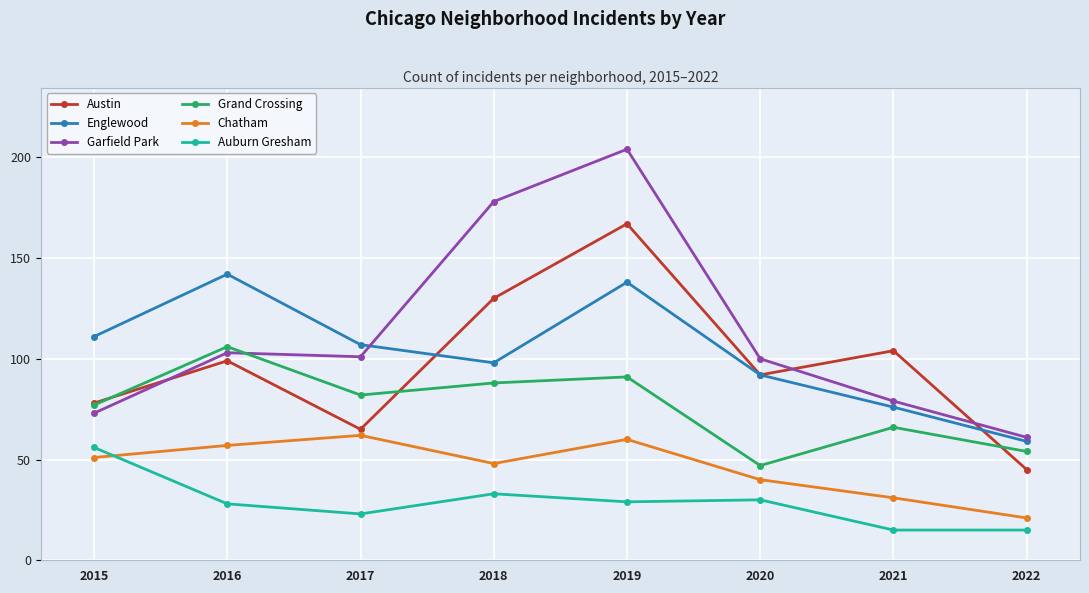

Which series has the largest total across all categories?

Garfield Park